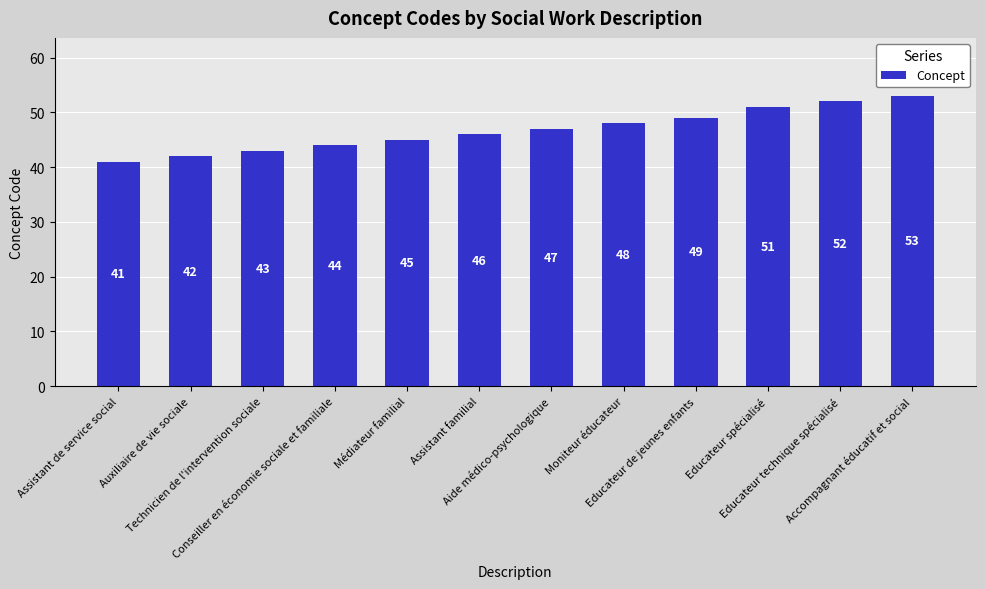

Which label corresponds to the largest value in the chart?

Accompagnant éducatif et social